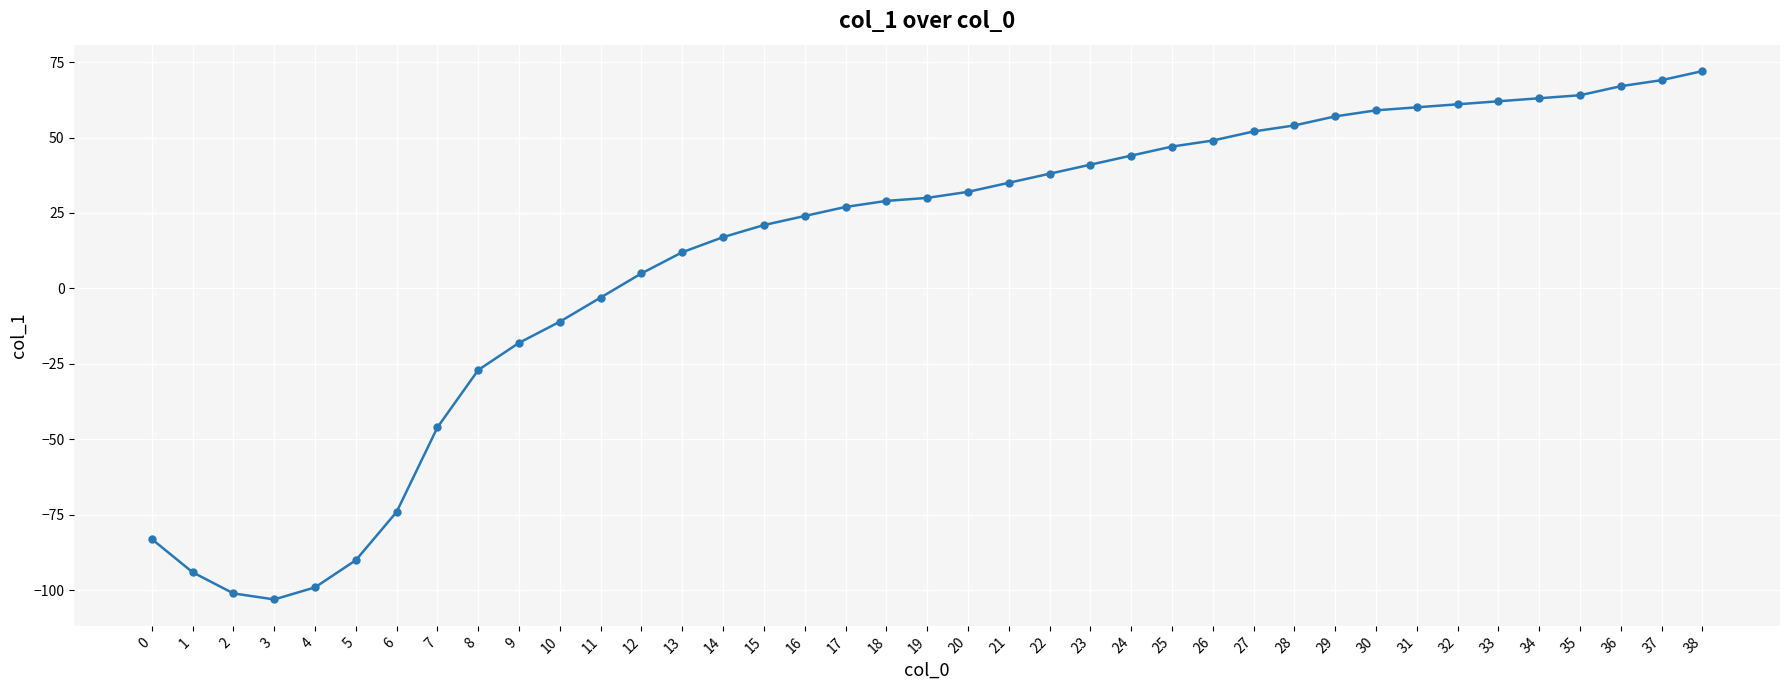

Count the number of data series in this chart.

1